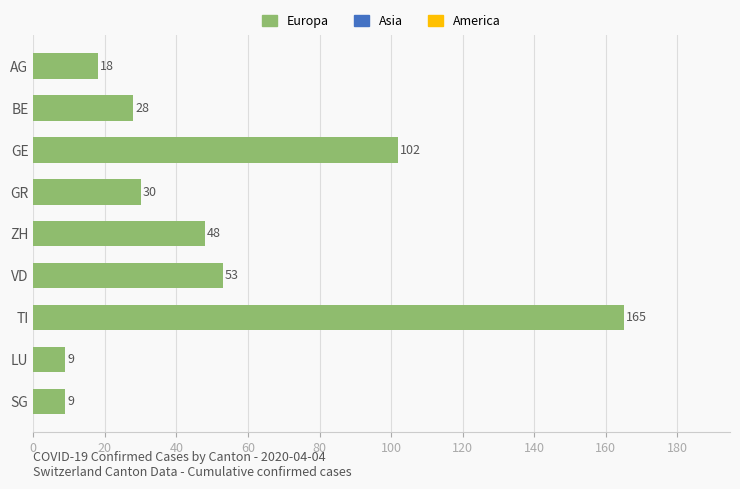

The value at TI is 165. True or false?

True